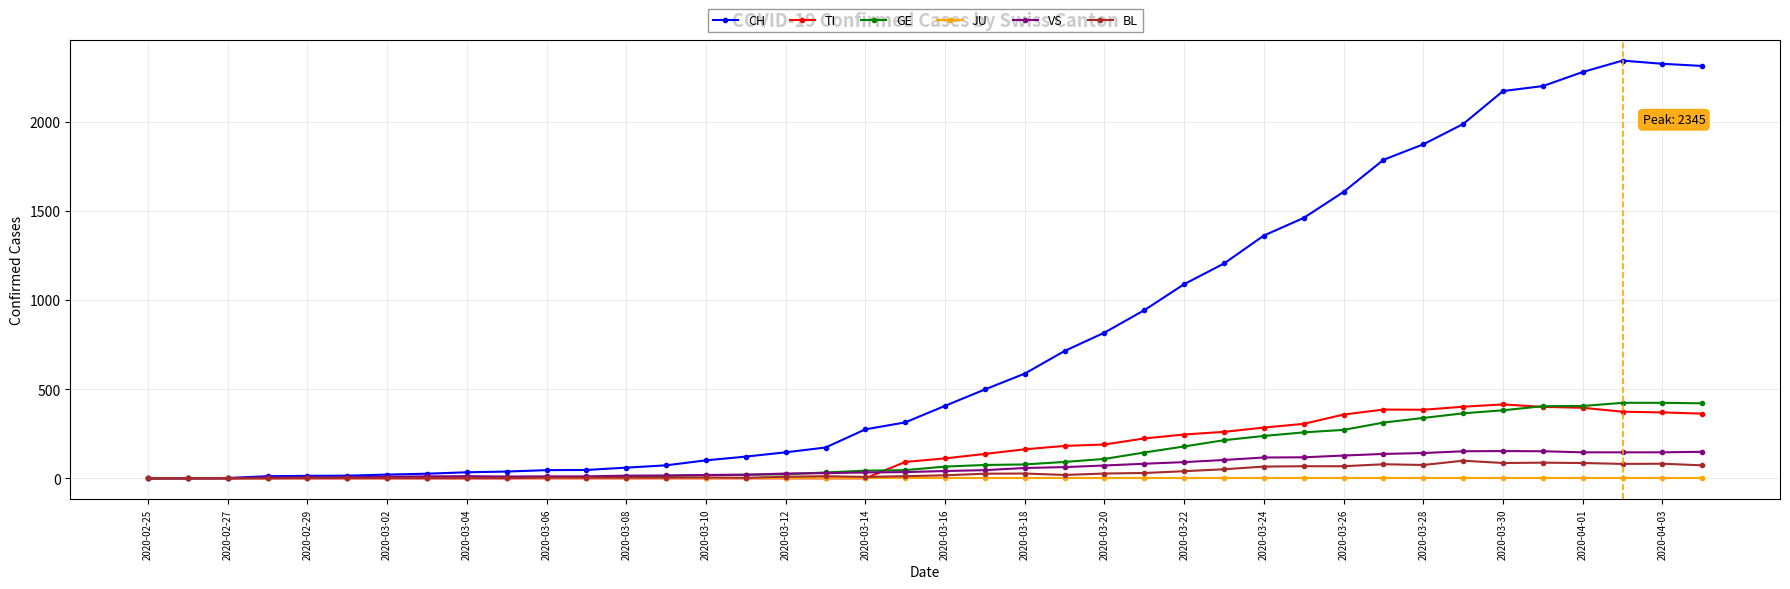

What are all the series names shown in the legend?

CH, TI, GE, JU, VS, BL